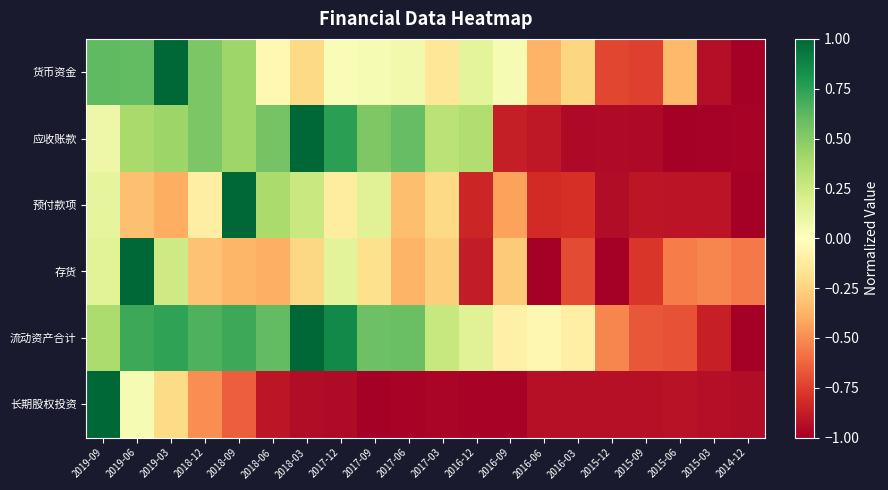

What is the total value across all series at 2015-03?

-5.1